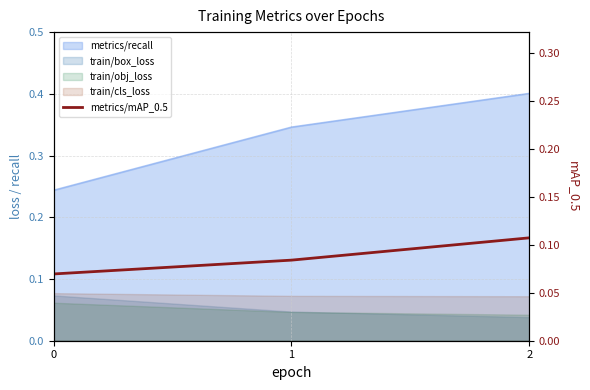

Is it true that the value at 2 is 0.2?

False